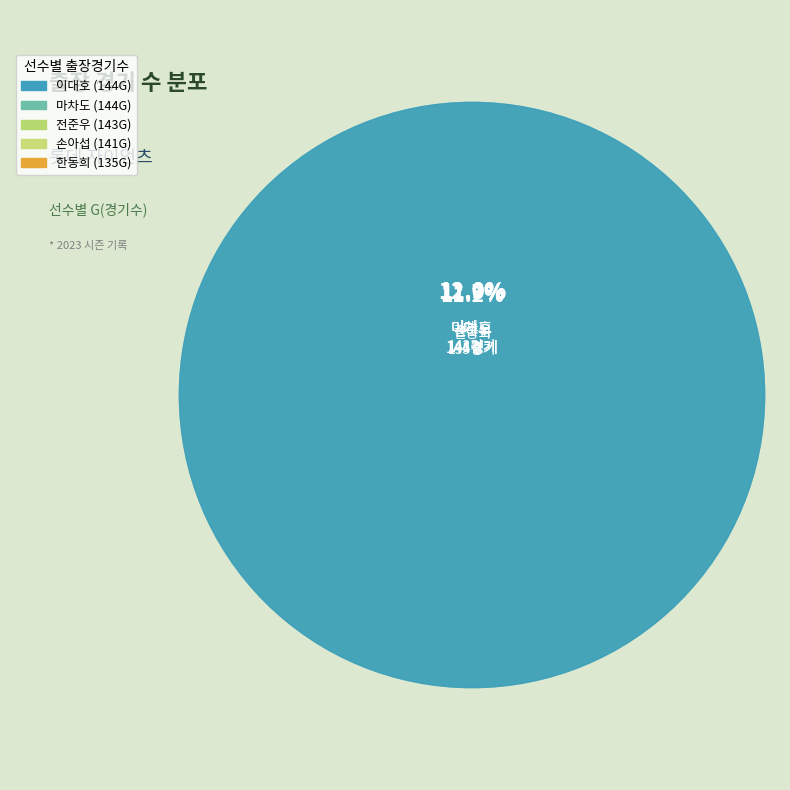

To the nearest percent, what is the difference between the largest and smallest slice percentages?

6%